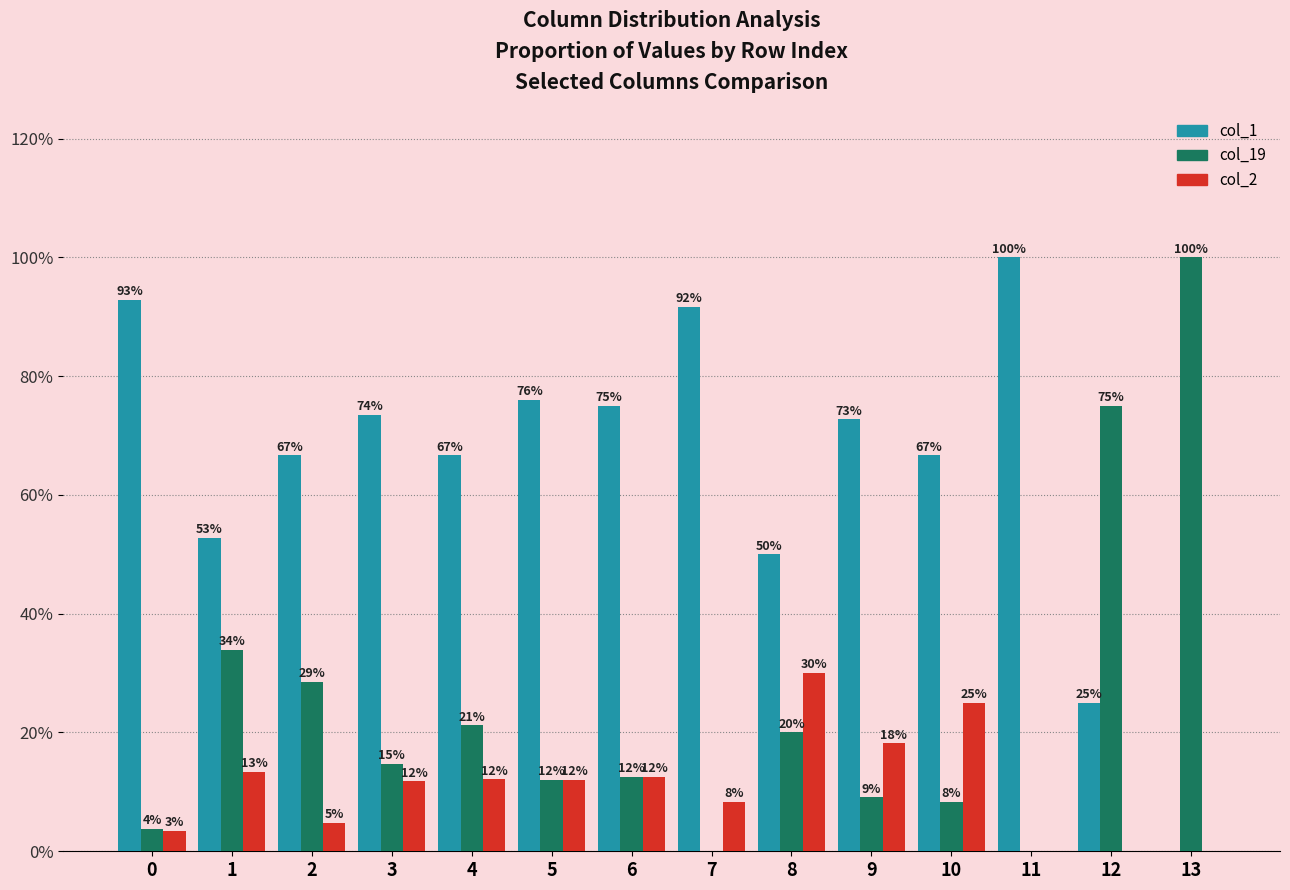

True or false: col_2 has a value of 16.8 at 8.

False